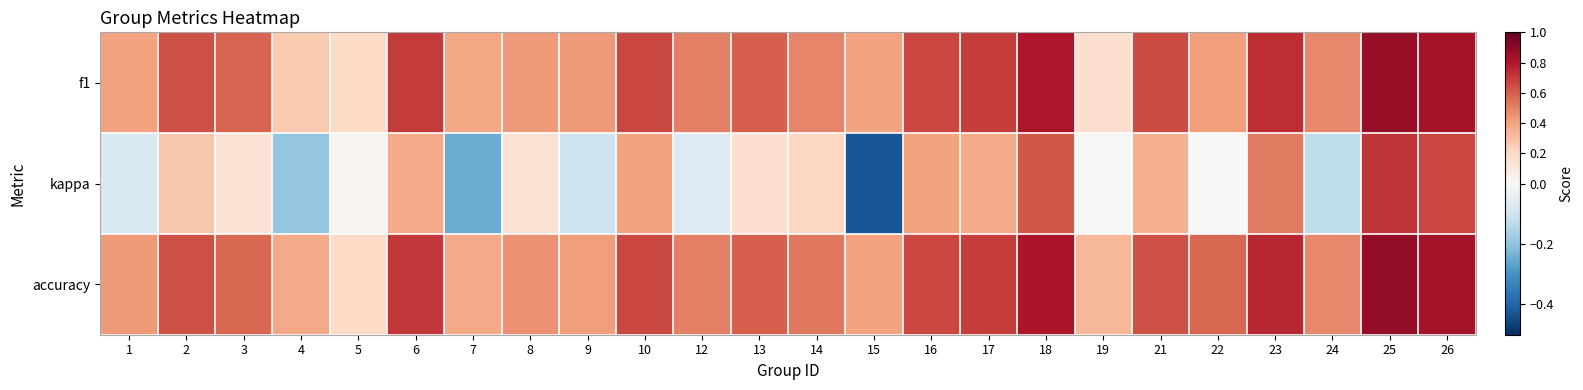

Rank the series by their maximum value, from lowest to highest.

kappa, f1, accuracy